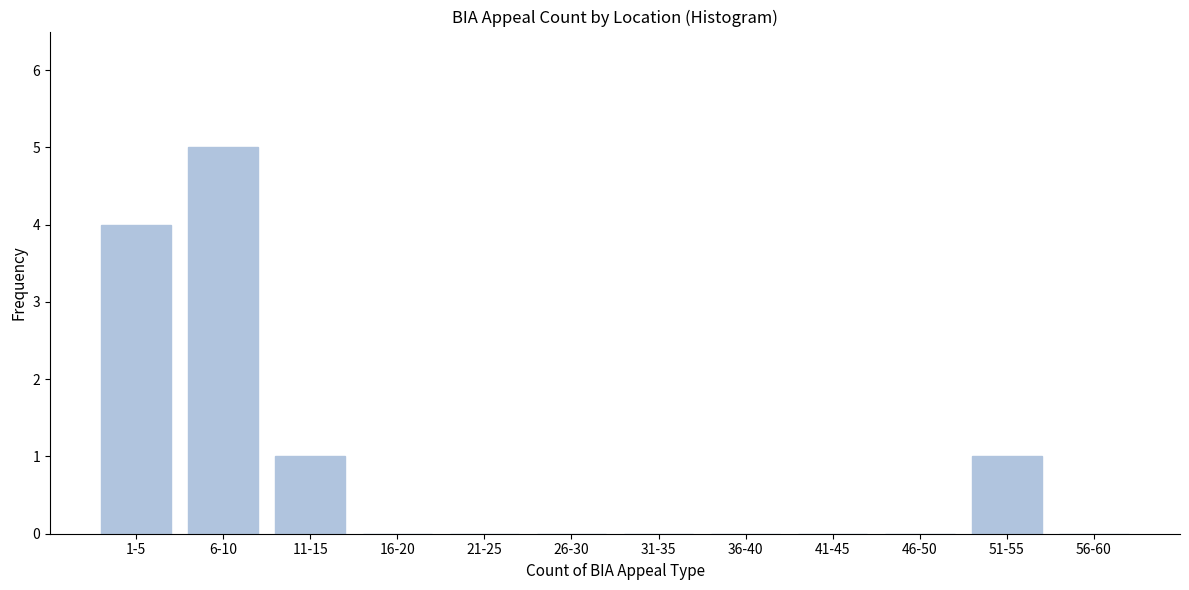

Reading right to left, transcribe all the data shown in this chart.

56-60=0	51-55=1	46-50=0	41-45=0	36-40=0	31-35=0	26-30=0	21-25=0	16-20=0	11-15=1	6-10=5	1-5=4